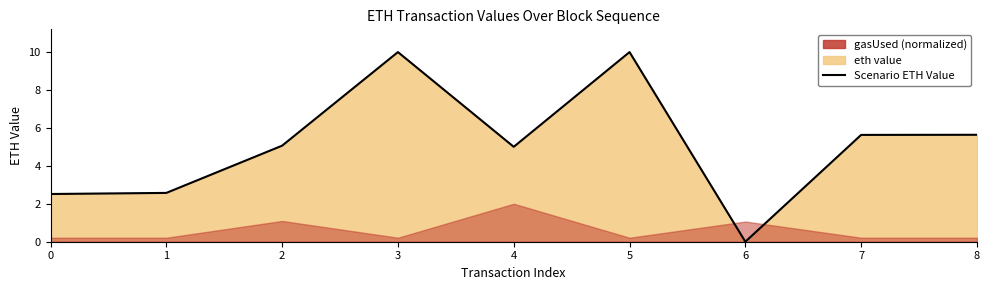

How many interior local peaks (higher than both neighbors) does the data have?

2